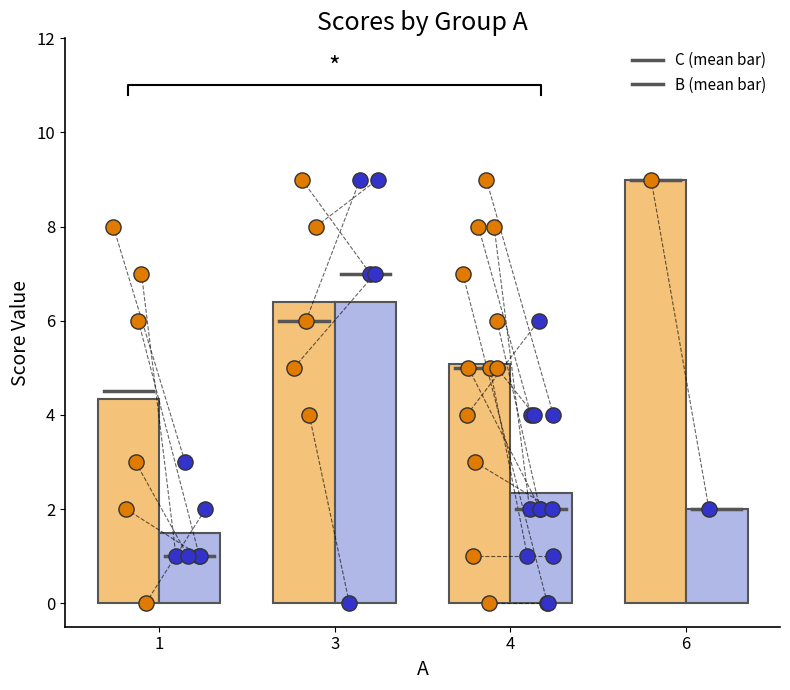

Which series reaches the minimum Y coordinate?

C